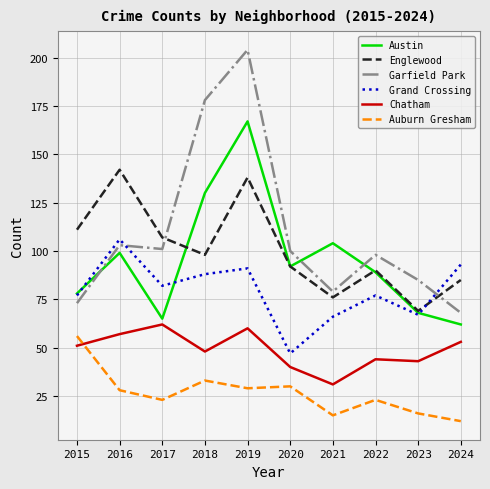

Rank the series at 2018 from lowest to highest value.

Auburn Gresham, Chatham, Grand Crossing, Englewood, Austin, Garfield Park